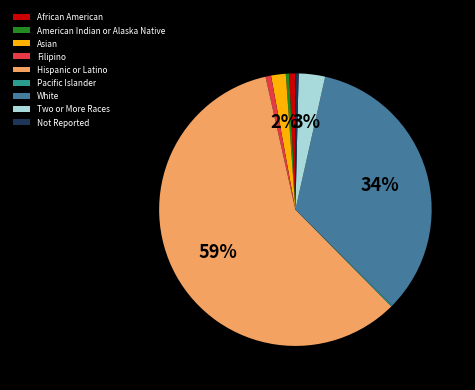

Is it true that Hispanic or Latino is 59% of the pie?

True